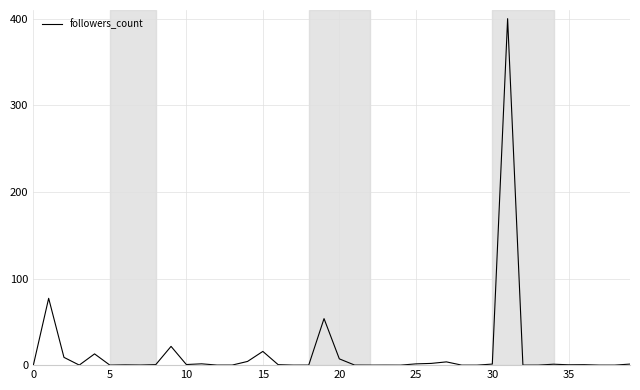

What is the difference between the maximum and minimum values?

400.0